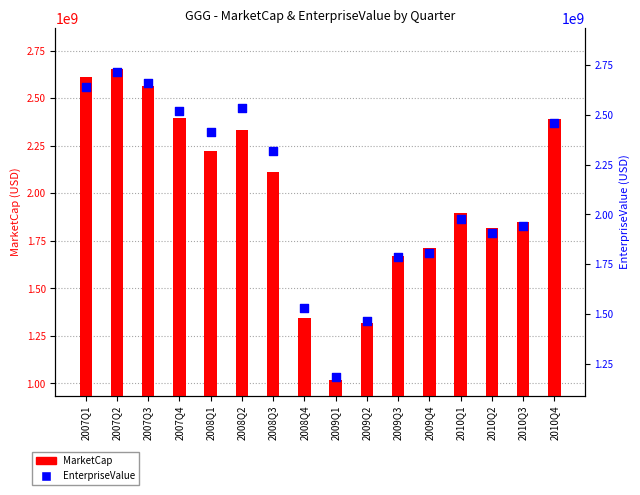

Which series has the largest Y range (max minus min)?

MarketCap